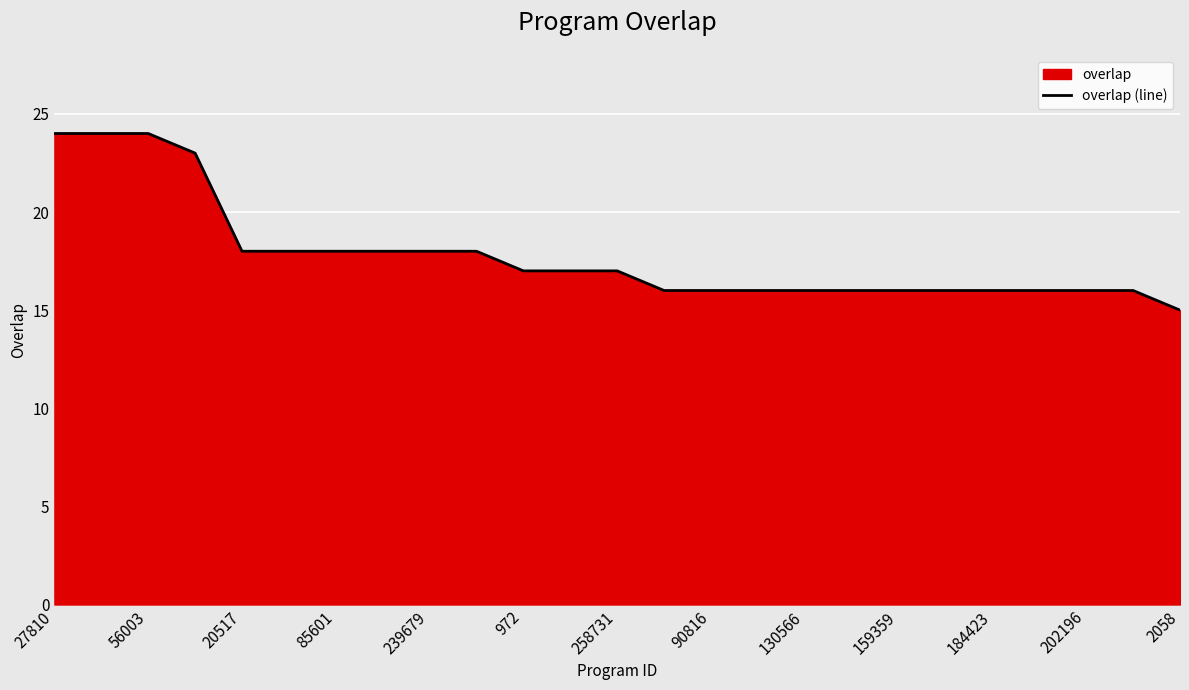

What is the sum of all values?

445